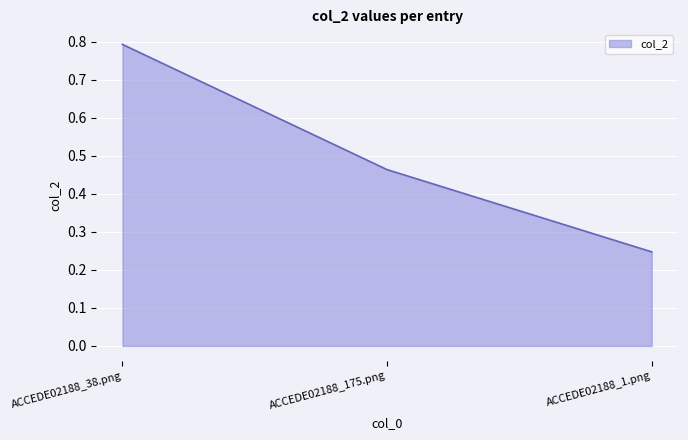

What position from the left is ACCEDE02188_38.png?

1